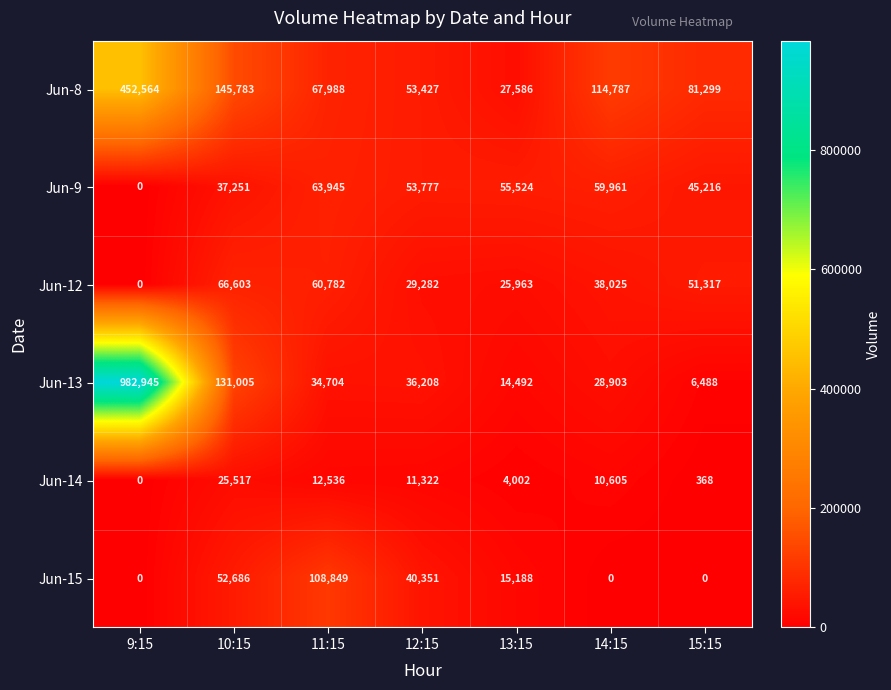

Which series has the largest range (max minus min)?

Jun-13